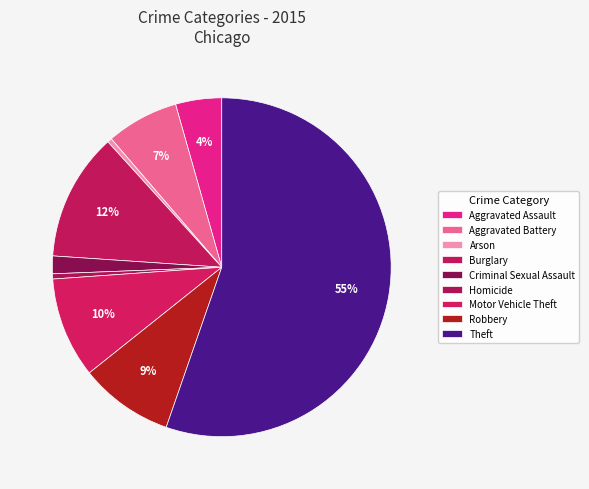

How many slices are in this pie chart?

9